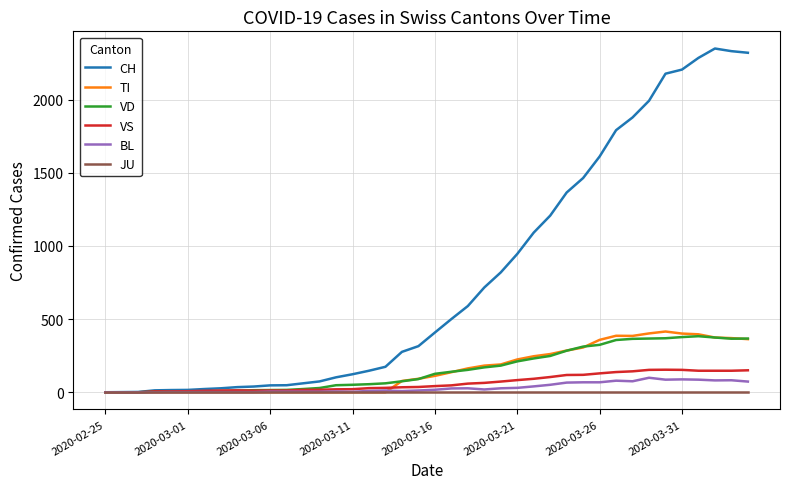

Which series has the widest spread of values?

CH